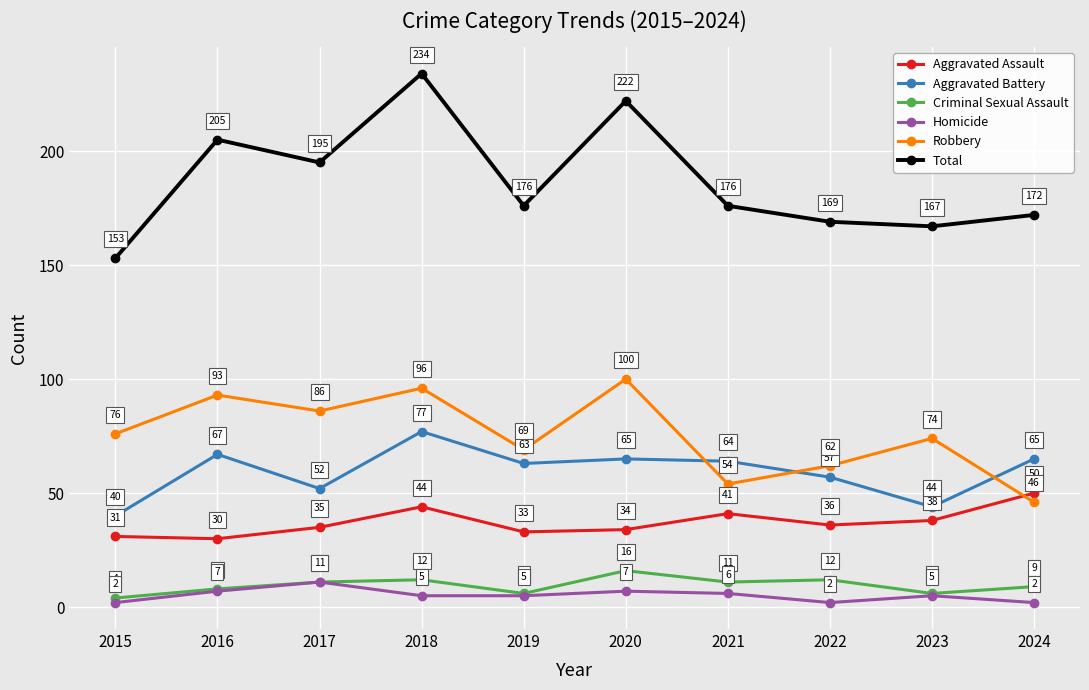

What are all the series names shown in the legend?

Aggravated Assault, Aggravated Battery, Criminal Sexual Assault, Homicide, Robbery, Total